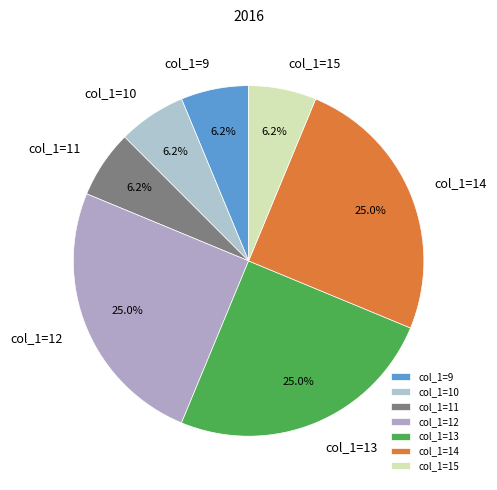

Do col_1=9 and col_1=11 together represent more than half of the pie?

No